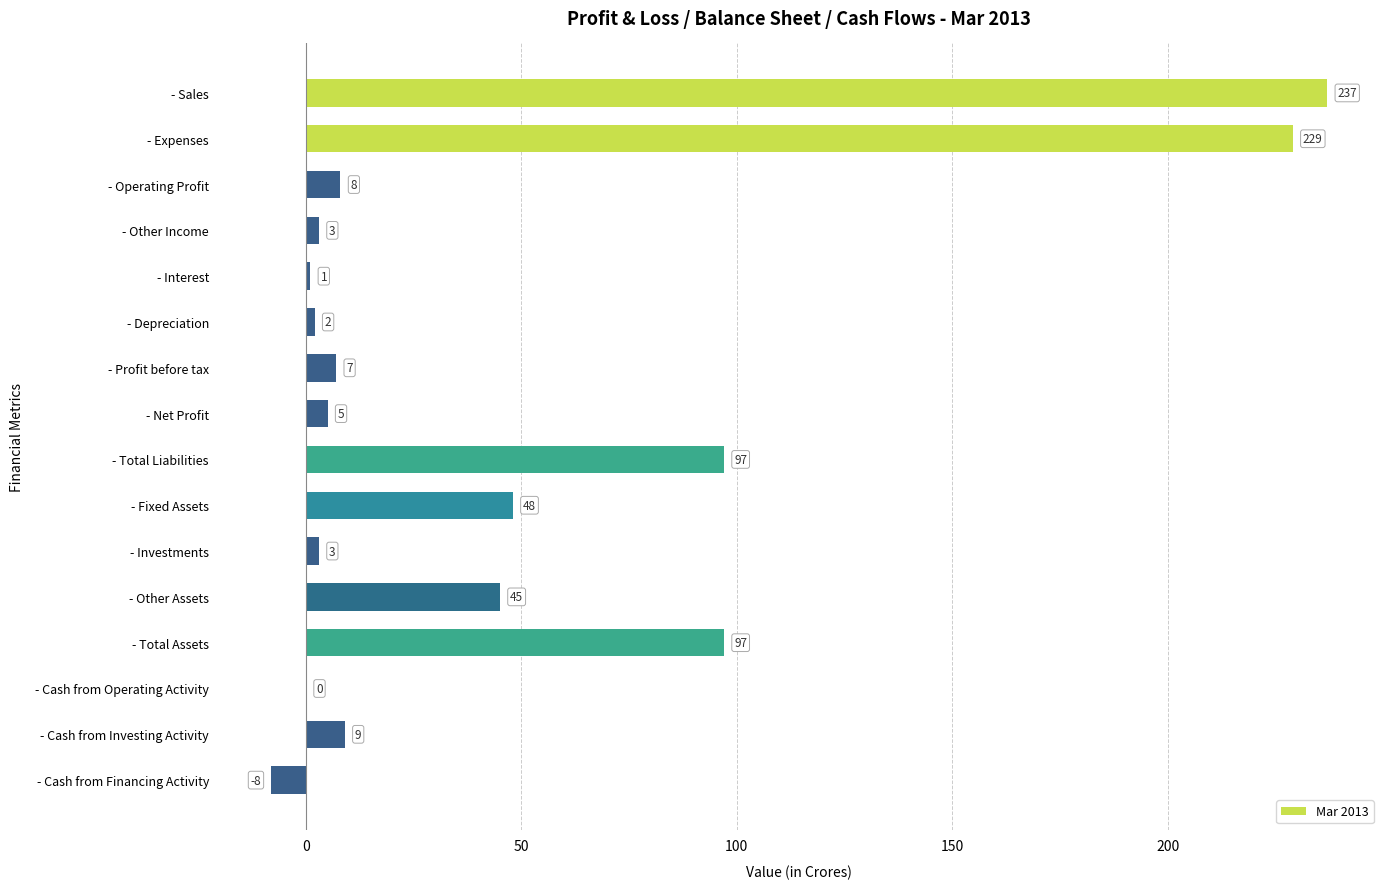

What is the average value?

49